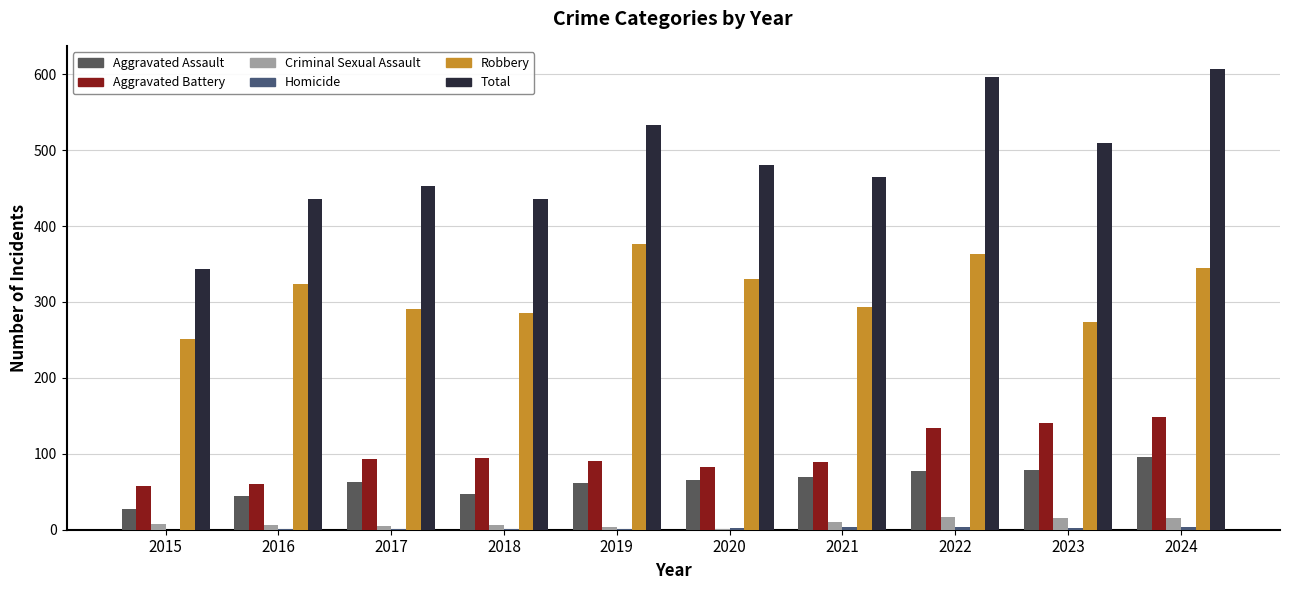

Does the chart contain stacked bars?

No